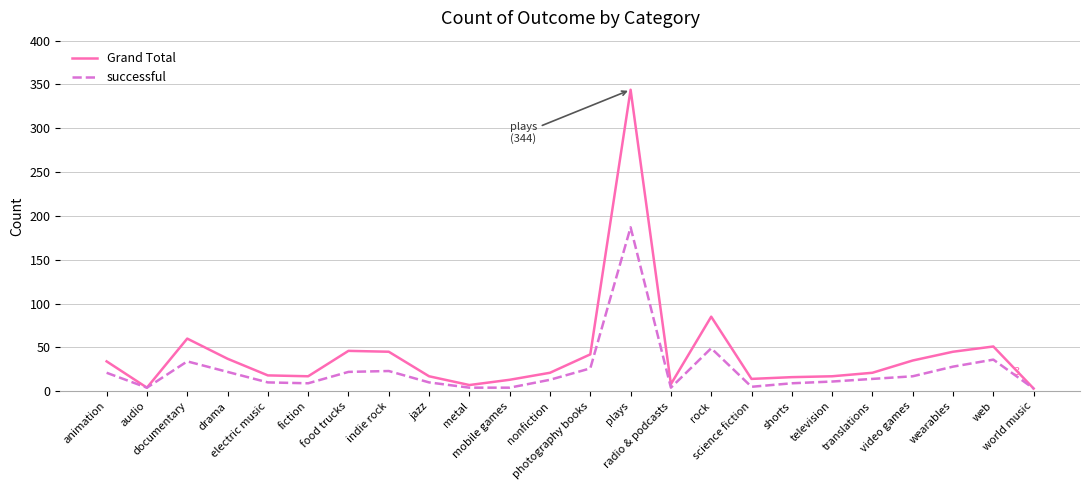

What are all the series names shown in the legend?

Grand Total, successful